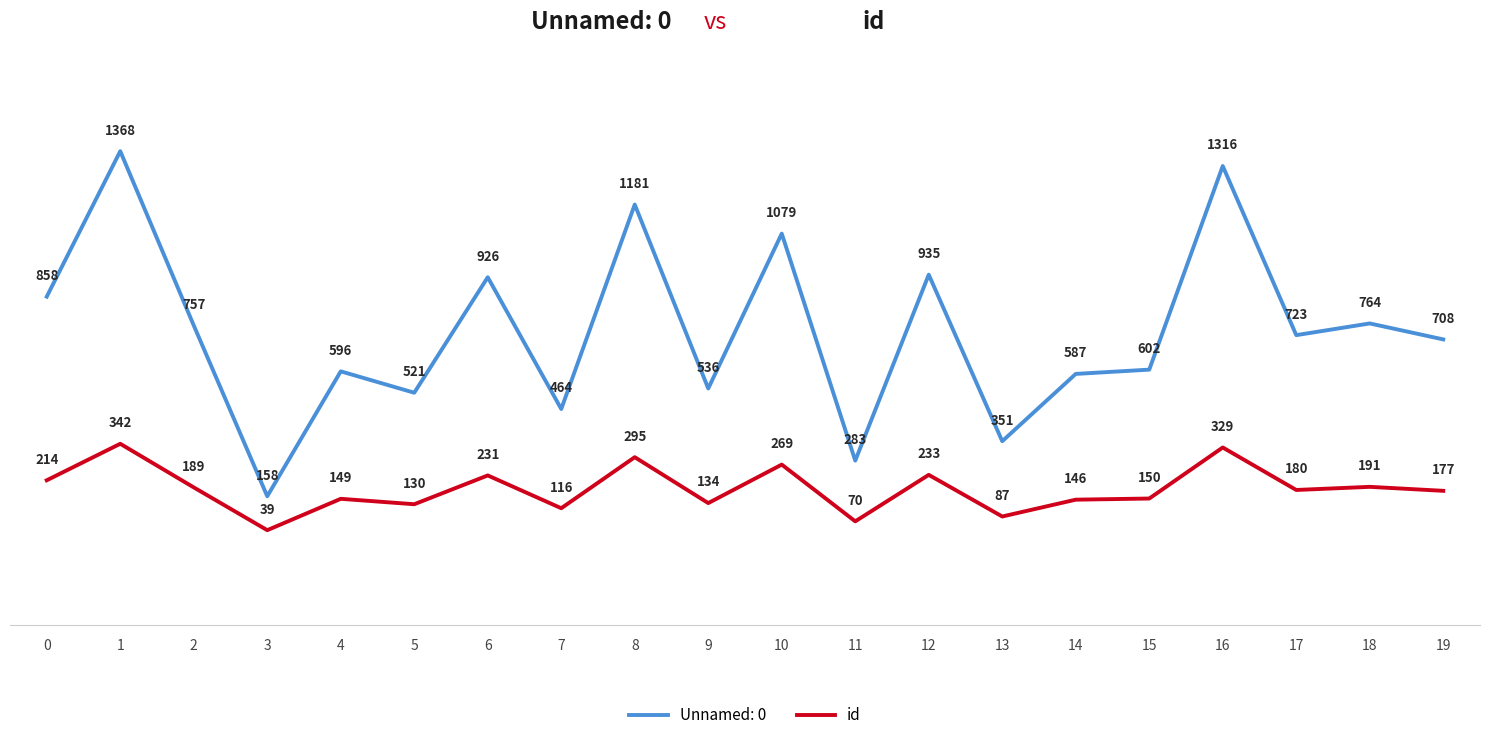

Between 10 and 14, which series saw the biggest shift?

Unnamed: 0